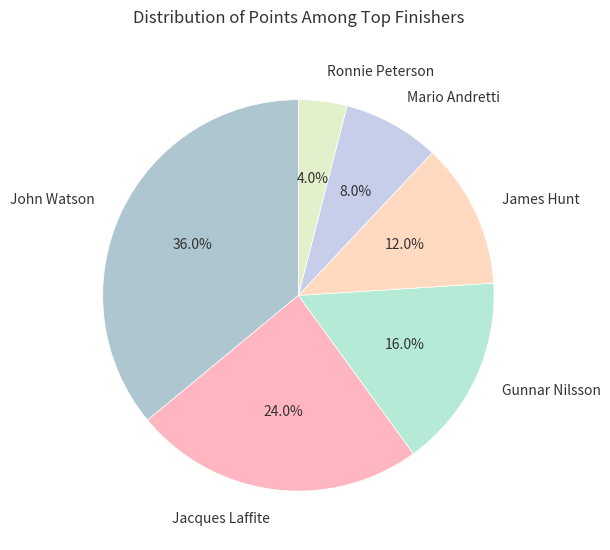

True or false: John Watson accounts for 23% of the total.

False